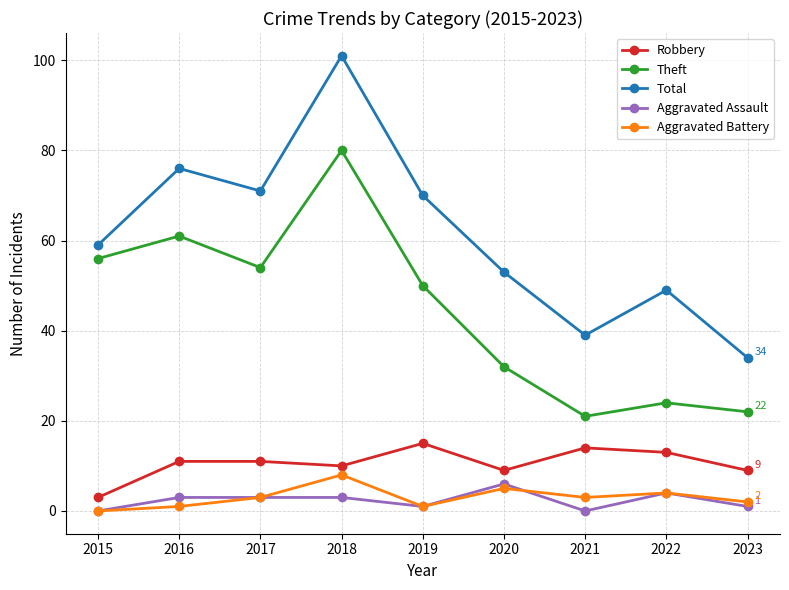

What is the value of the Aggravated Assault point at the 4th from the left?

3